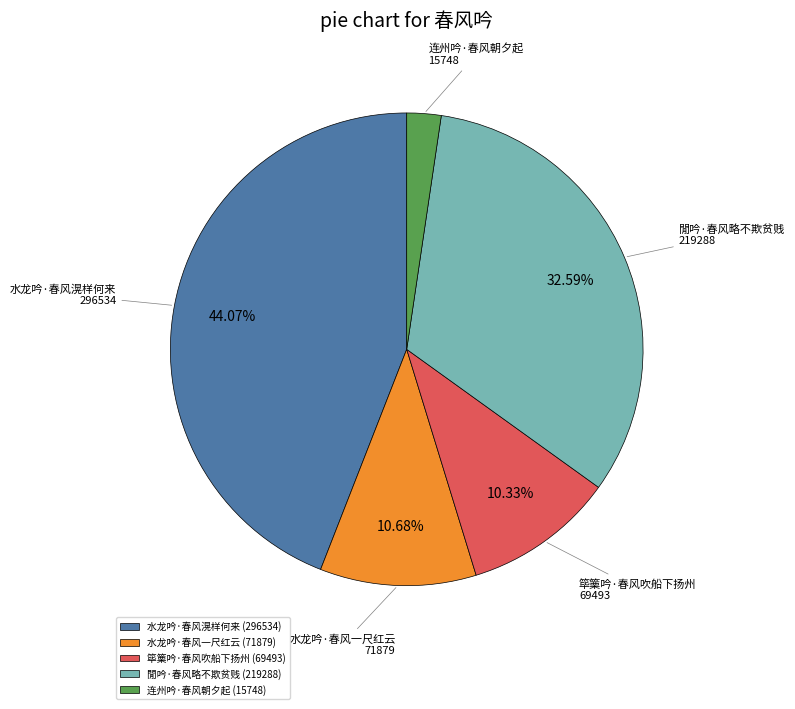

Combined, do 筚篥吟·春风吹船下扬州 and 连州吟·春风朝夕起 account for over 50%?

No